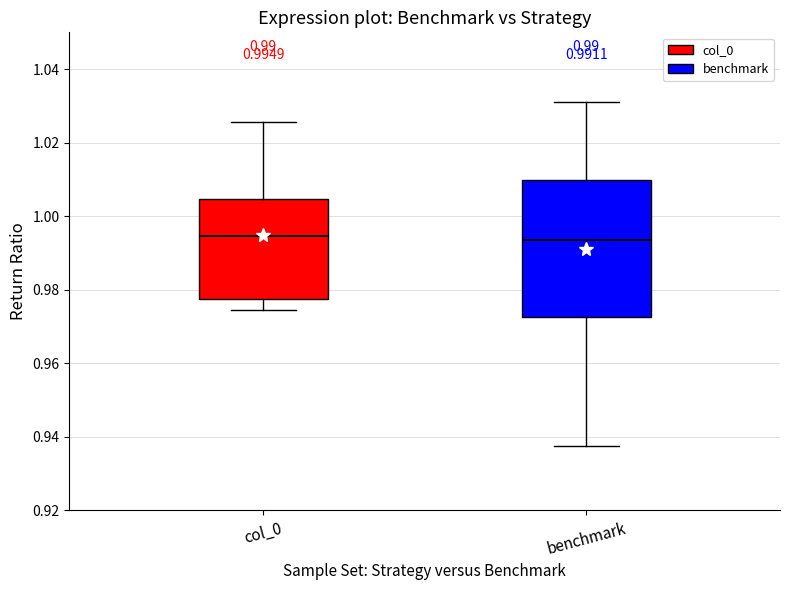

Which box is the tallest, from its lower edge to its upper edge?

benchmark